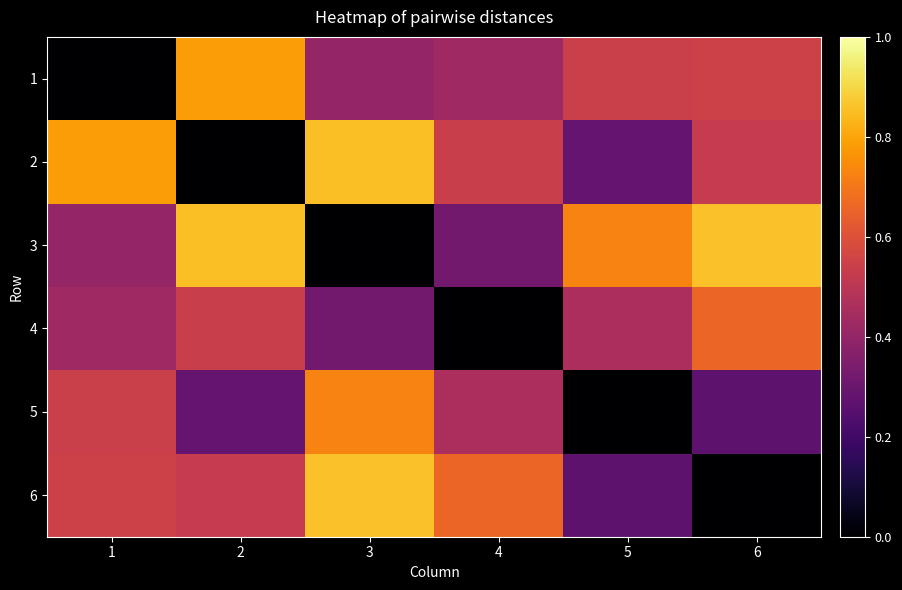

What is the total value across all series at 3?

3.2